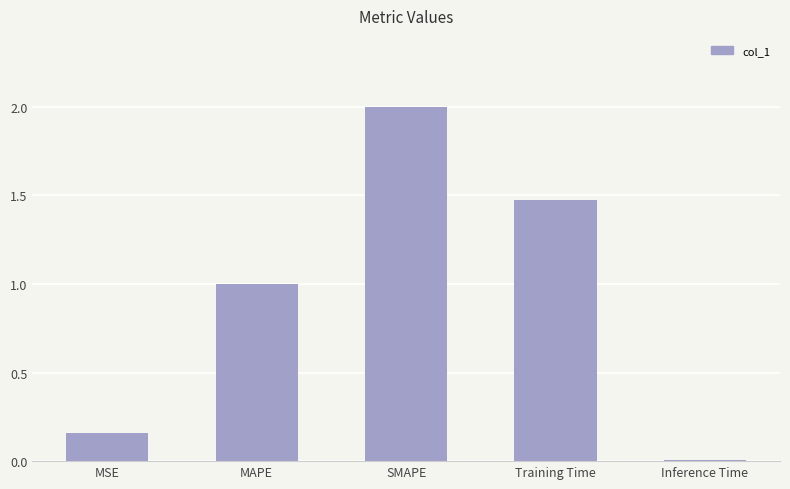

What position from the left is MAPE?

2